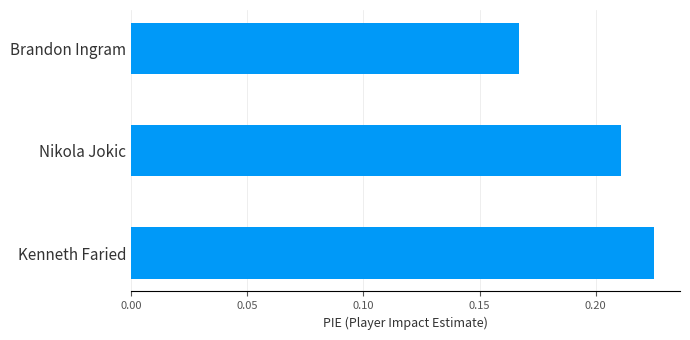

Rank the categories by value from lowest to highest.

Brandon Ingram, Nikola Jokic, Kenneth Faried